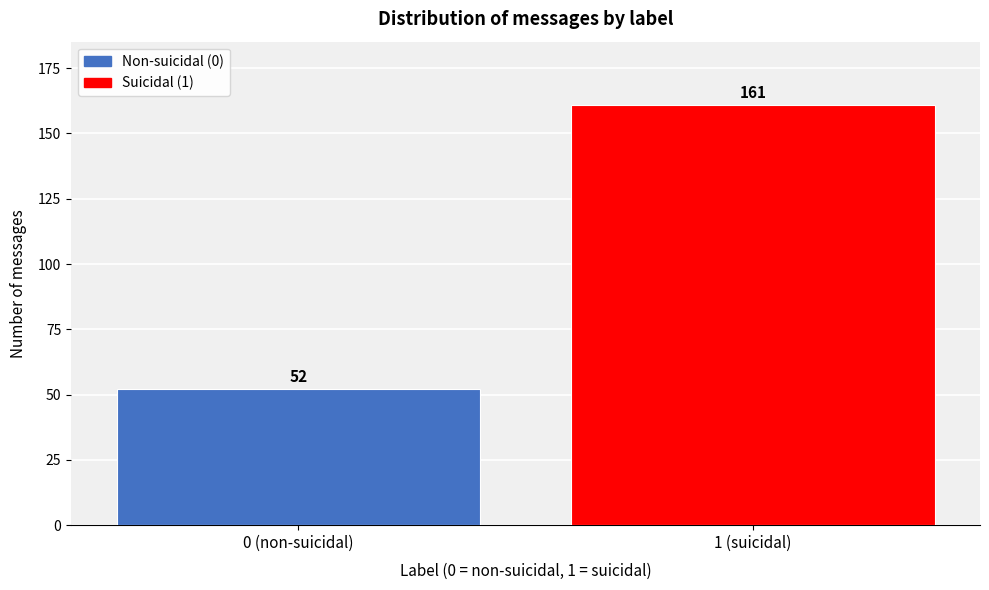

Reading left to right, list all the values displayed in this chart.

52	161